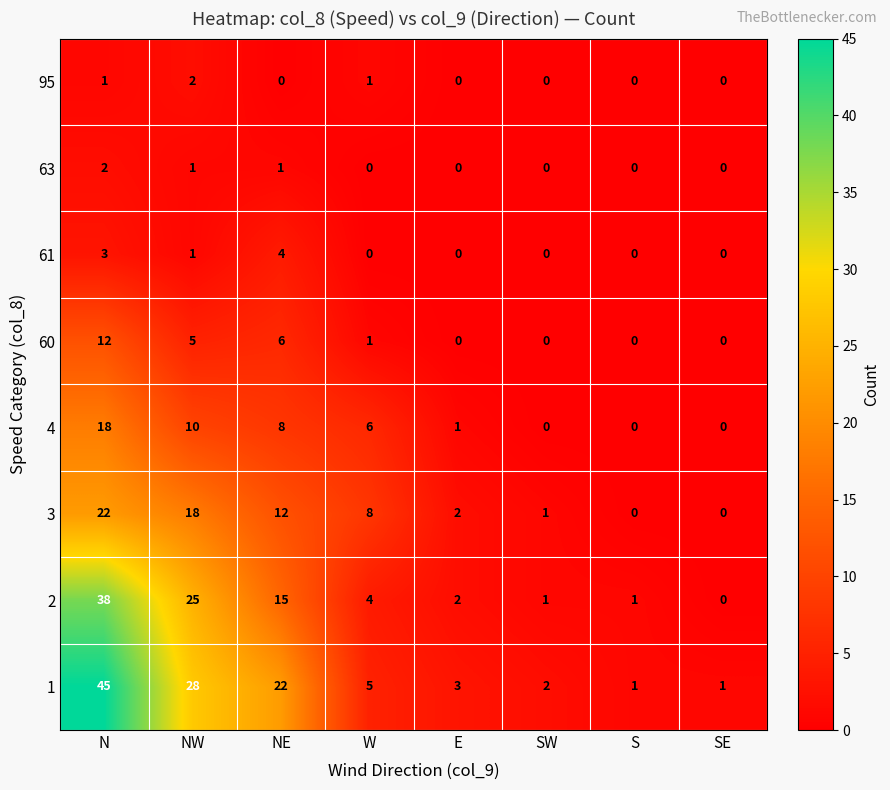

Which label corresponds to the largest value in the chart?

N